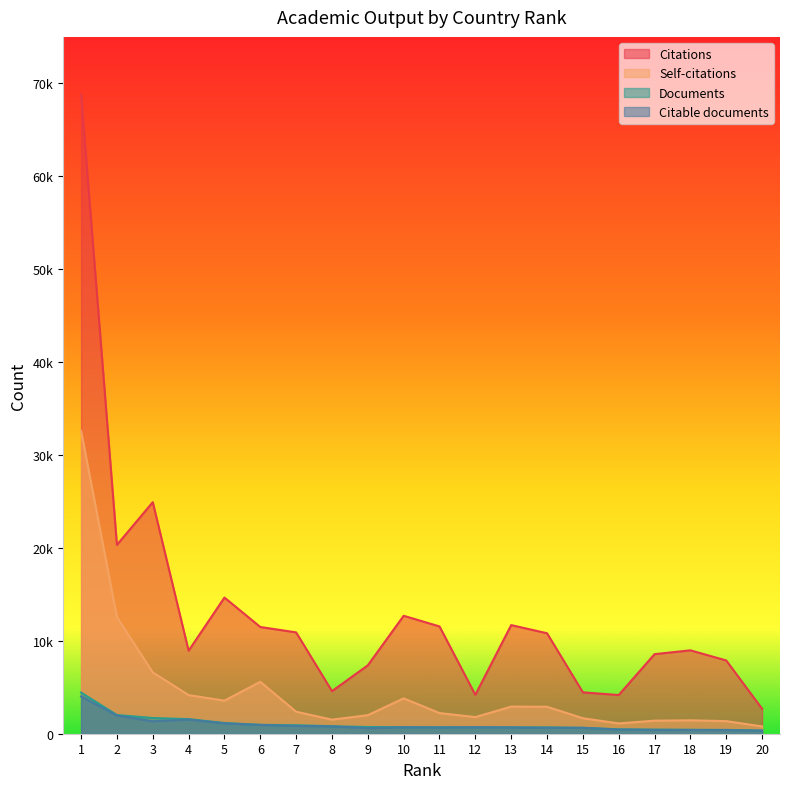

In Citations, how many points are higher than both neighbors (excluding endpoints)?

5